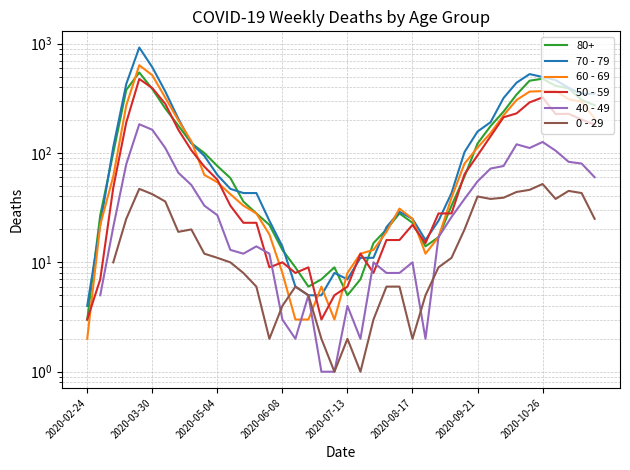

How many times do 40 - 49 and 60 - 69 cross each other?

2